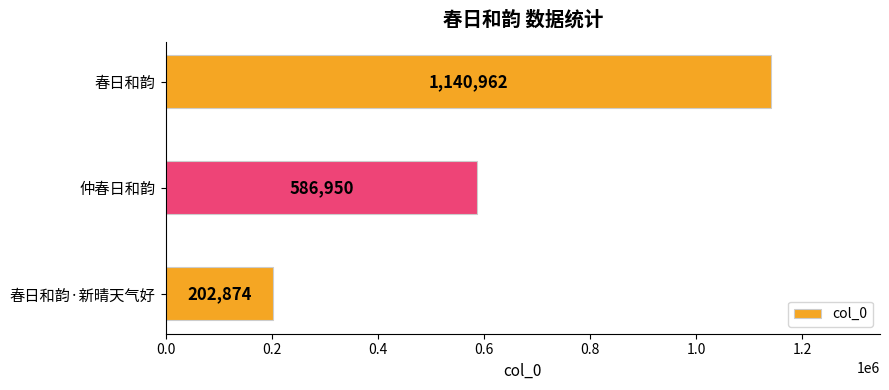

Which category has the highest value across all series?

春日和韵